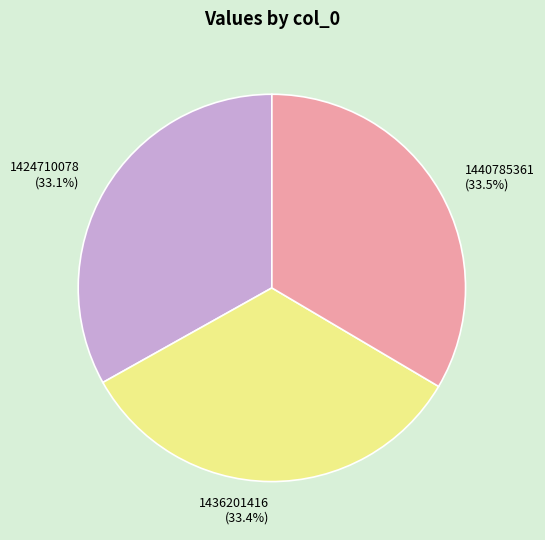

The 1440785361 slice represents 27% of the pie. True or false?

False